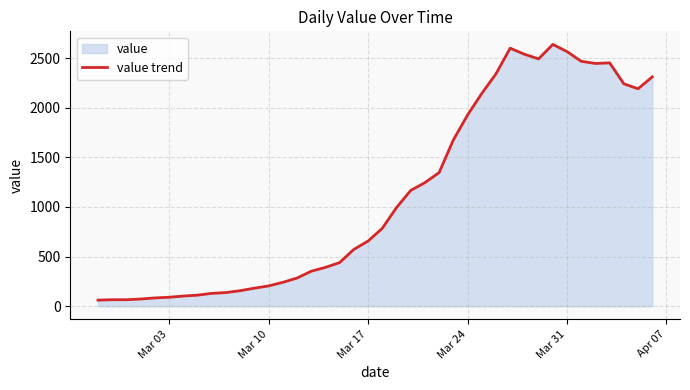

What is the smallest value displayed?

61